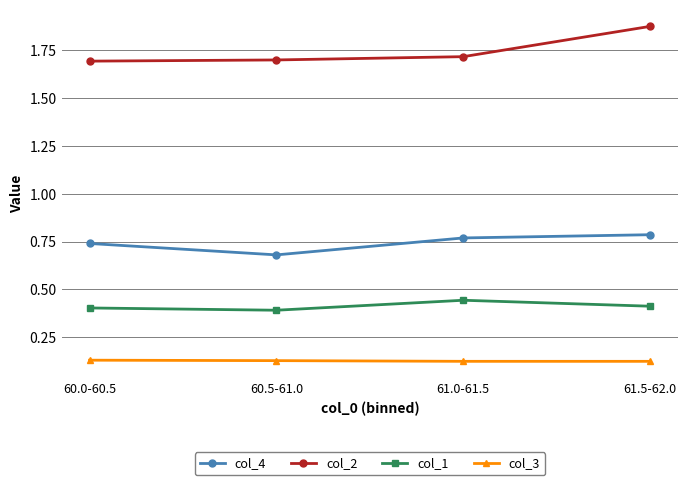

Which category has the highest value across all series?

61.5-62.0